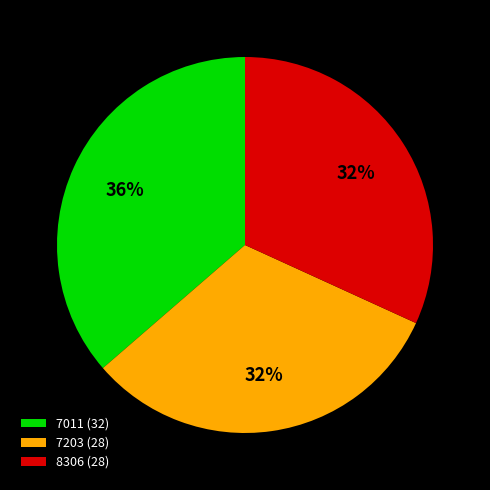

The 7011 slice represents 50% of the pie. True or false?

False